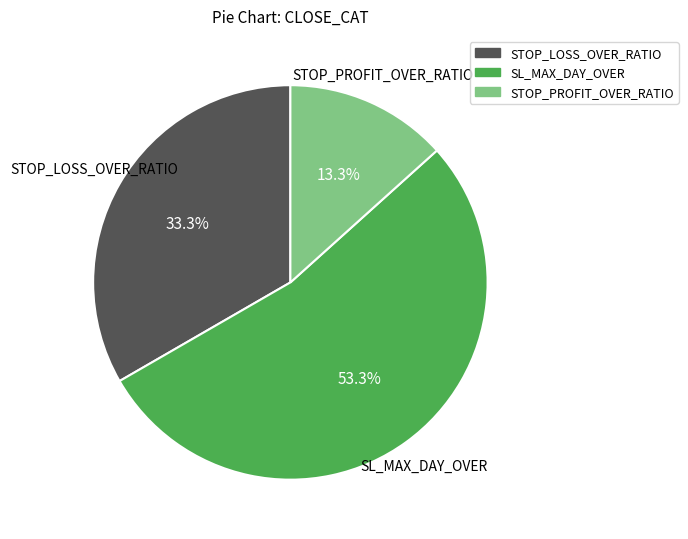

Do SL_MAX_DAY_OVER and STOP_LOSS_OVER_RATIO together represent more than half of the pie?

Yes